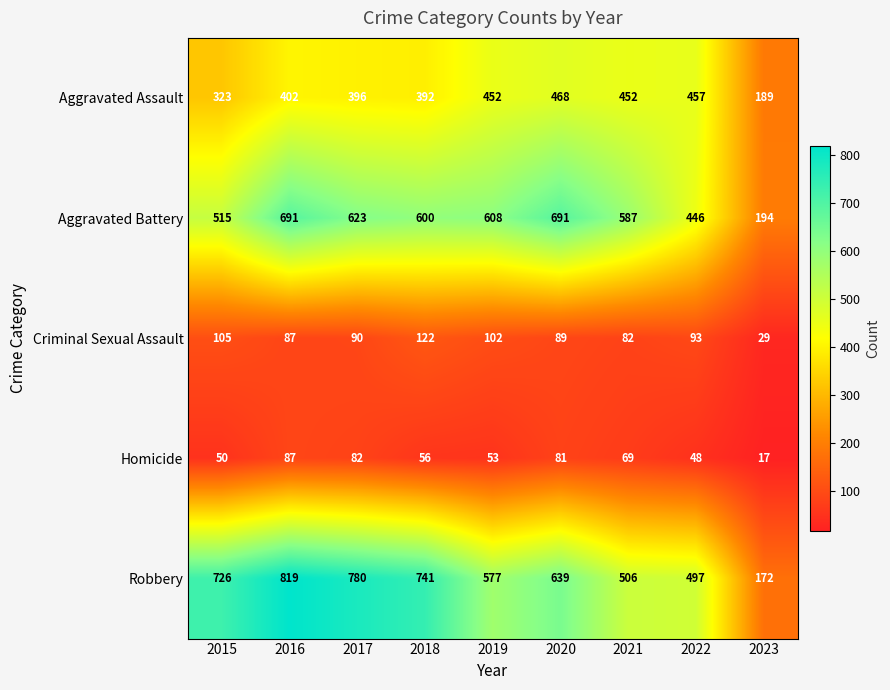

True or false: Aggravated Assault has a value of 241 at 2020.

False